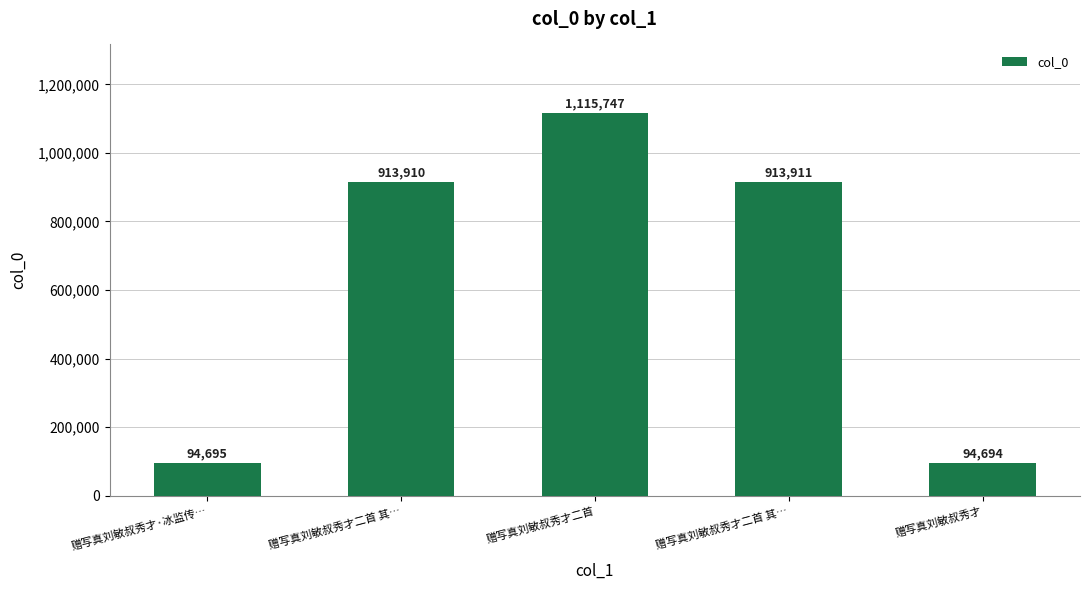

Between 赠写真刘敏叔秀才二首 其… and 赠写真刘敏叔秀才·冰监传…, which is larger?

赠写真刘敏叔秀才二首 其…